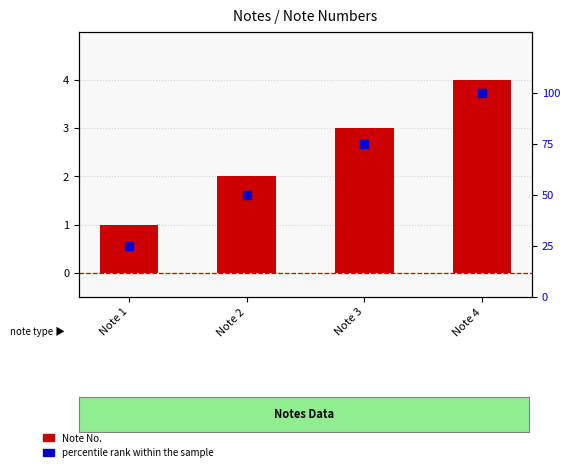

Which series has the largest total across all categories?

percentile rank within the sample